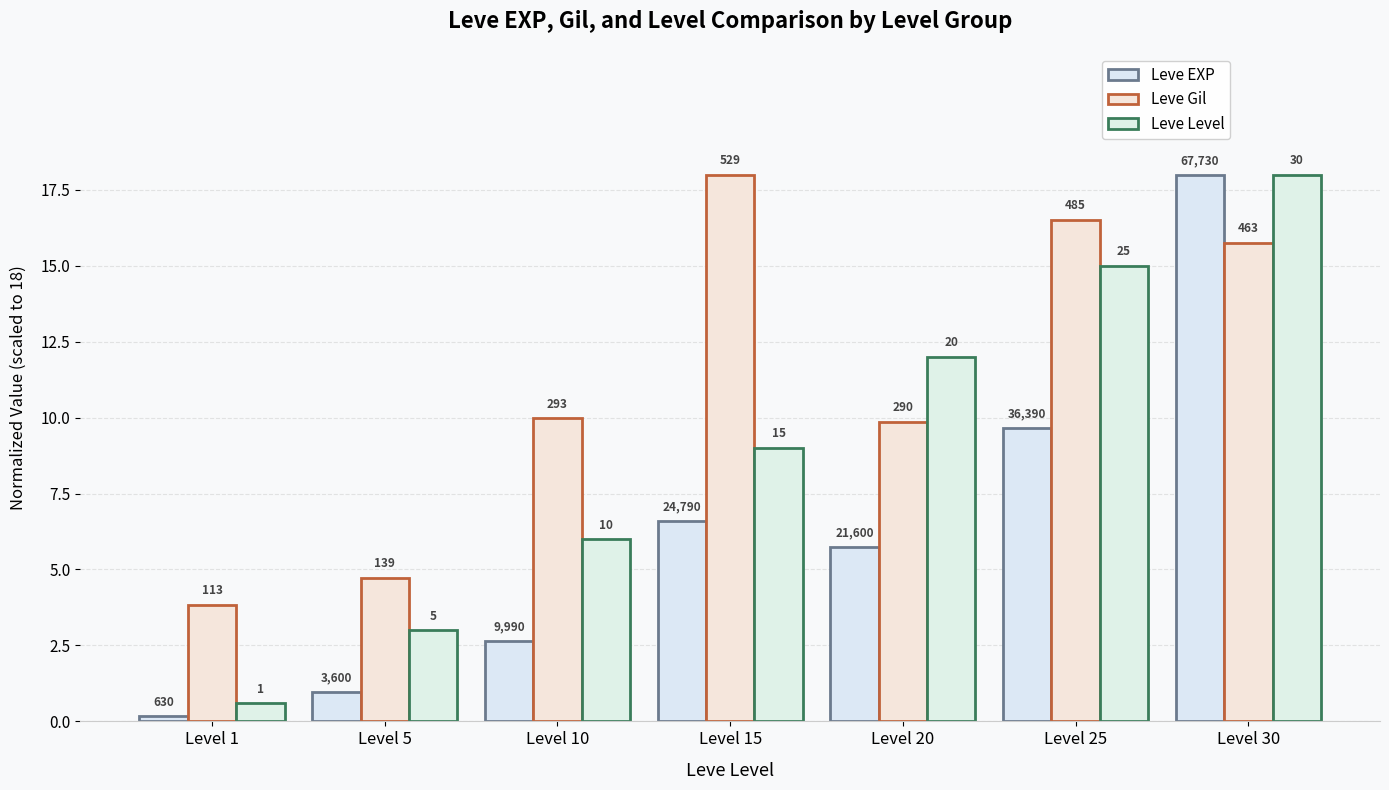

Does the chart contain stacked bars?

No